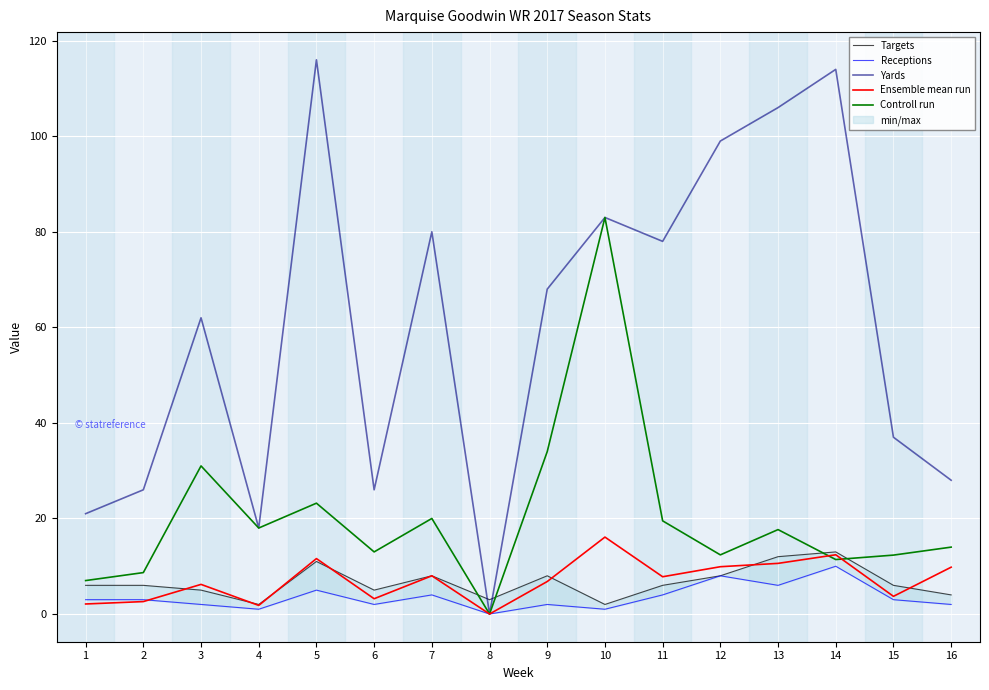

What is the sum of all Targets values?

105.0